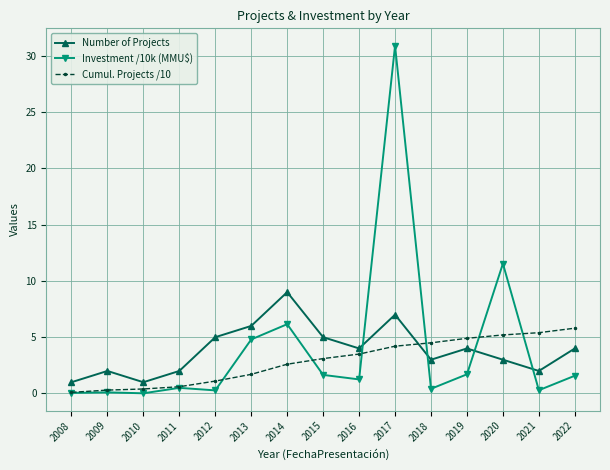

True or false: Investment /10k (MMU$) and Number of Projects intersect in this chart.

True